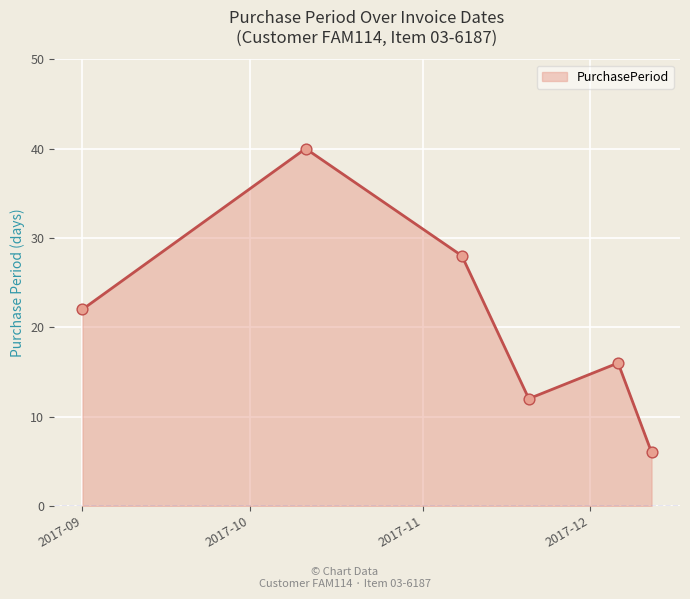

What is the greatest value displayed?

40